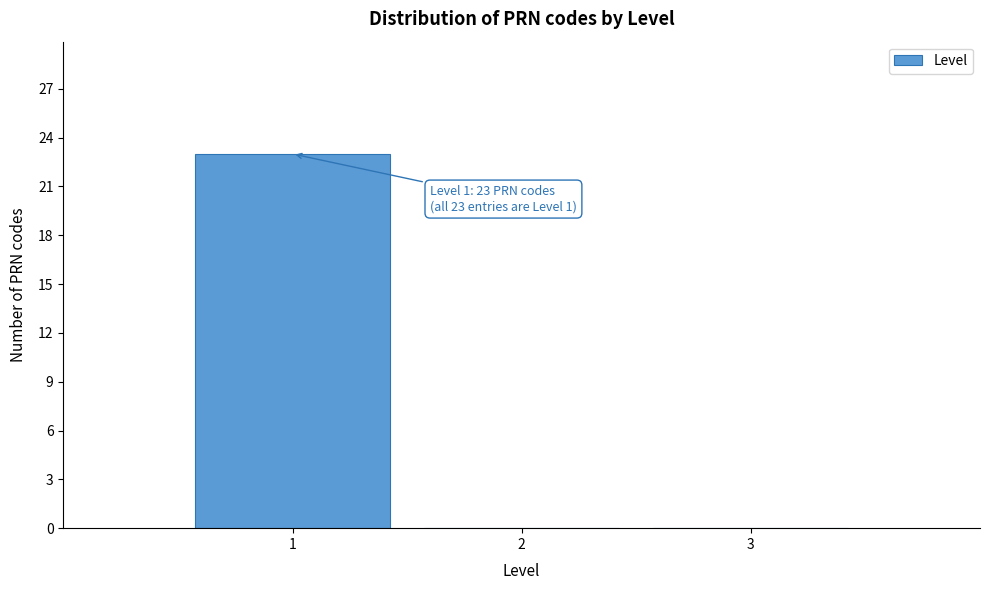

Which range on the x-axis has the tallest bar?

0.5 to 1.5